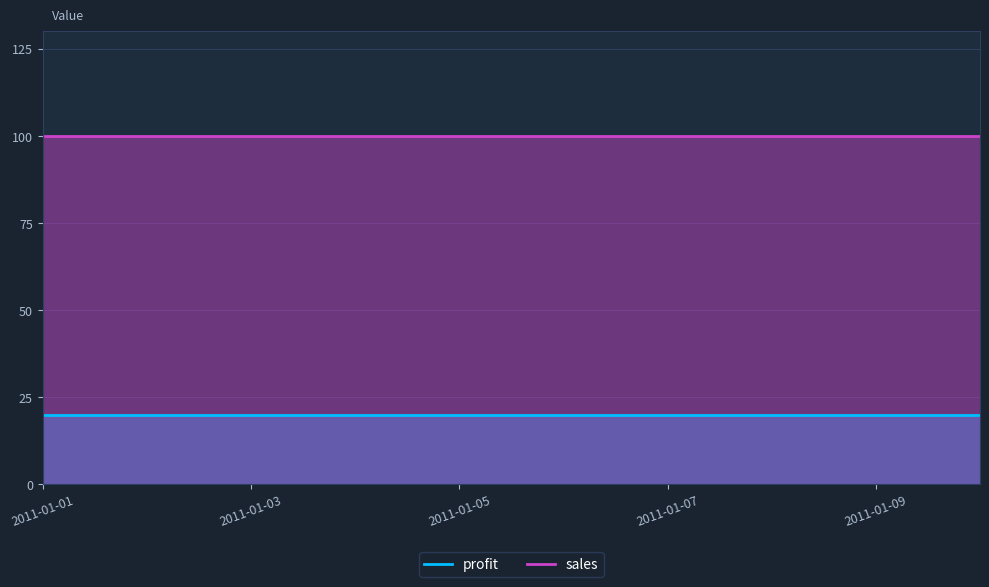

The profit series shows 29 at 2011-01-09. True or false?

False